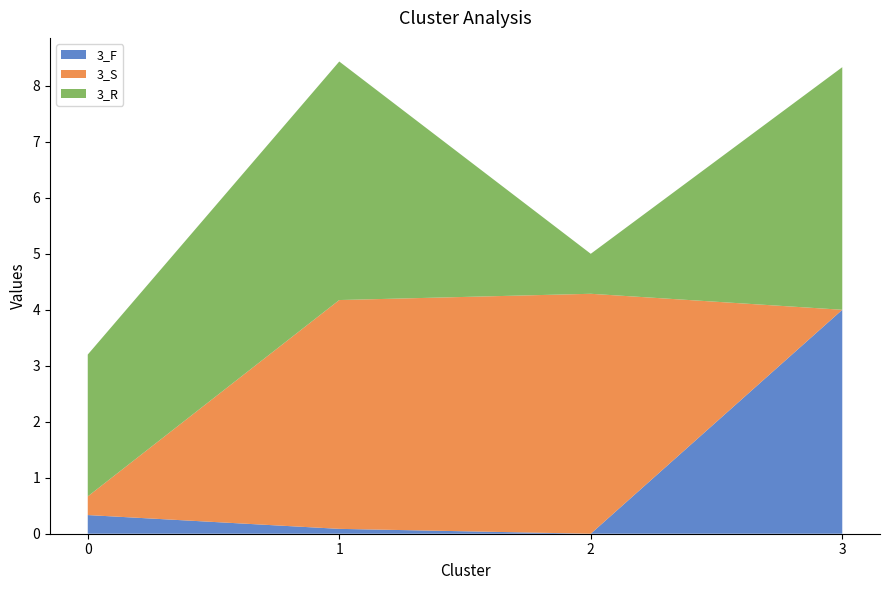

Reading right to left, transcribe all the data shown in this chart.

3_F: 4.0	0.0	0.1	0.3
3_S: 0.0	4.3	4.1	0.3
3_R: 4.3	0.7	4.3	2.5